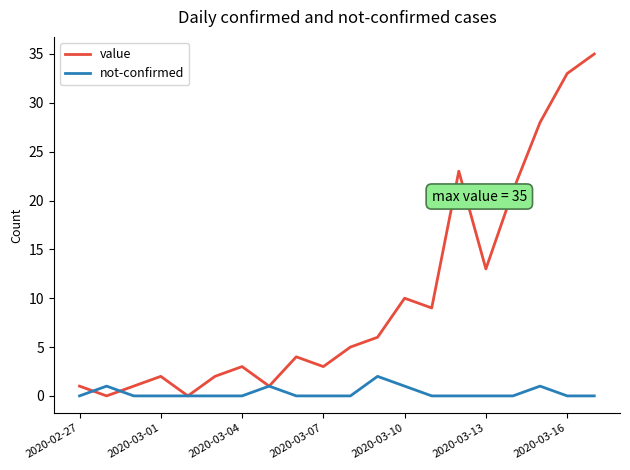

Which series has the widest spread of values?

value